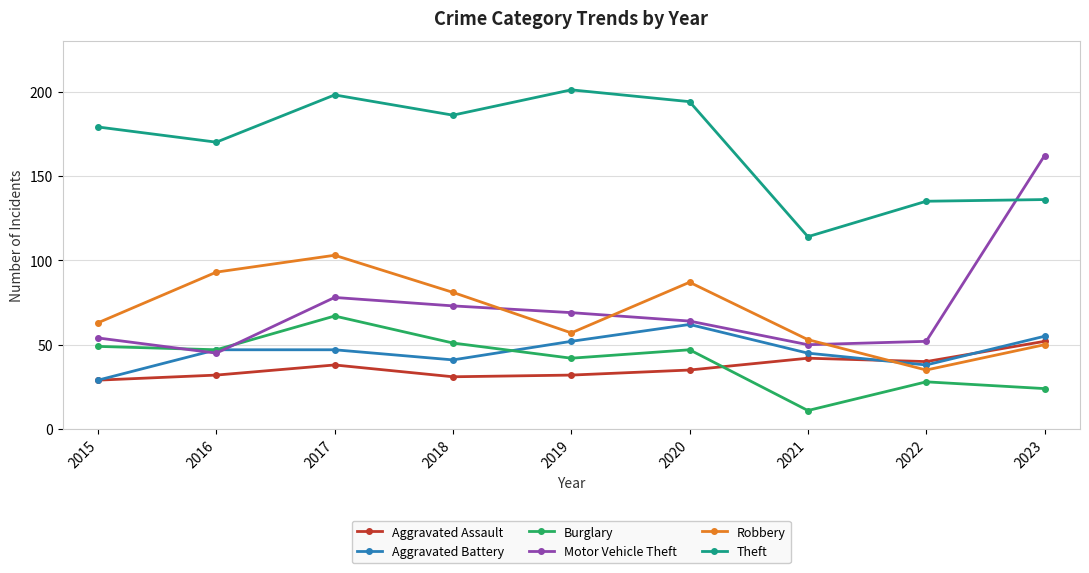

What are all the series names shown in the legend?

Aggravated Assault, Aggravated Battery, Burglary, Motor Vehicle Theft, Robbery, Theft